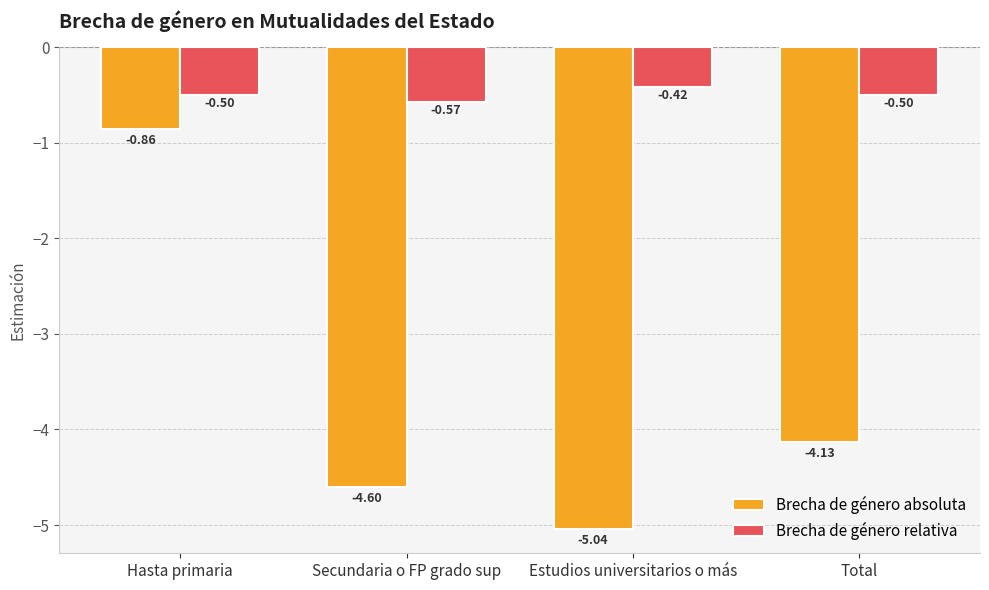

Rank the categories by Brecha de género absoluta value from highest to lowest.

Hasta primaria, Total, Secundaria o FP grado sup, Estudios universitarios o más